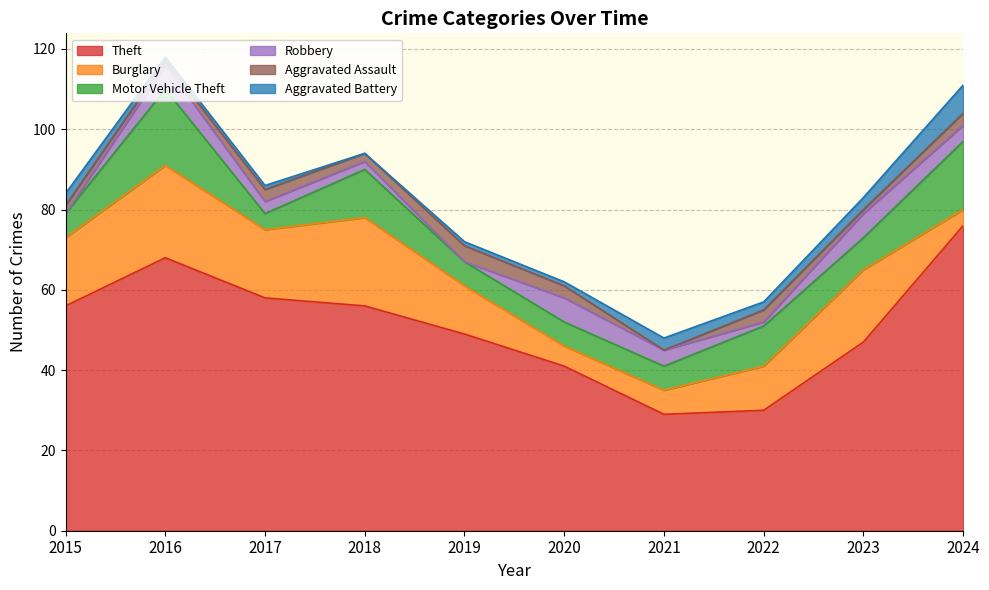

What is the difference between the highest and lowest values at 2023?

46